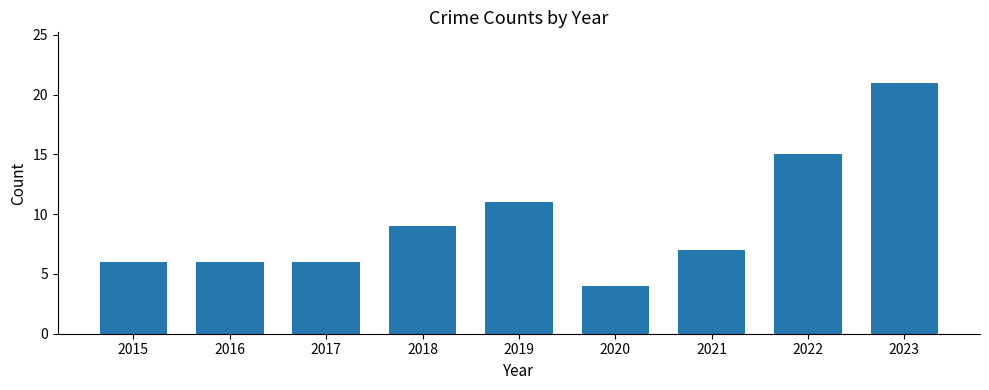

The chart shows a value of 15 at 2022. True or false?

True